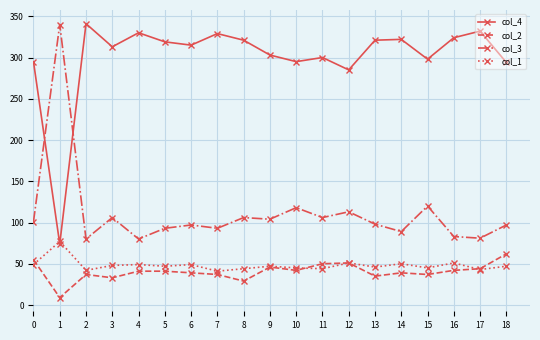

True or false: col_2 and col_4 intersect in this chart.

False